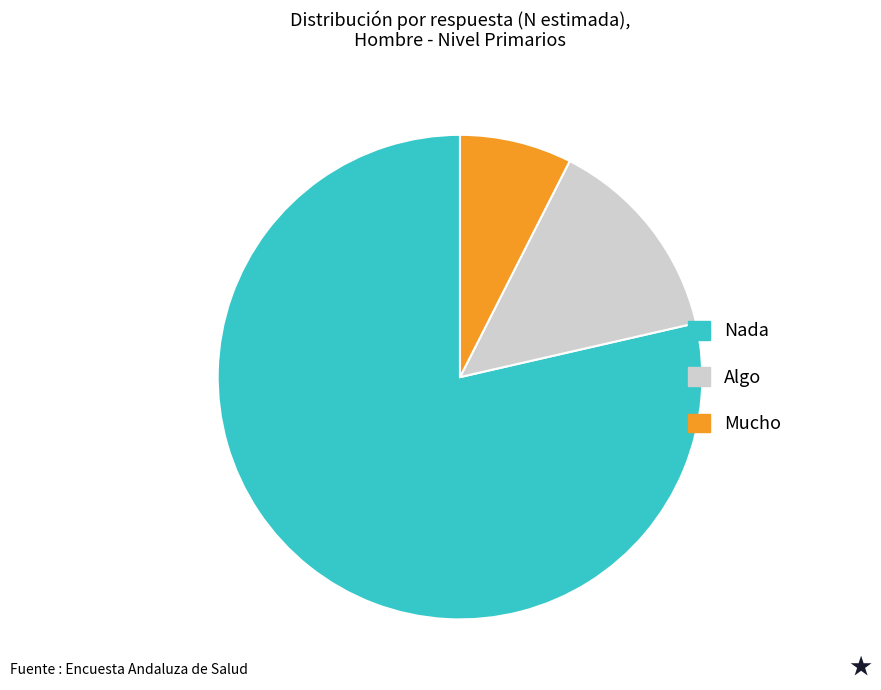

Do Algo and Mucho together represent more than half of the pie?

No